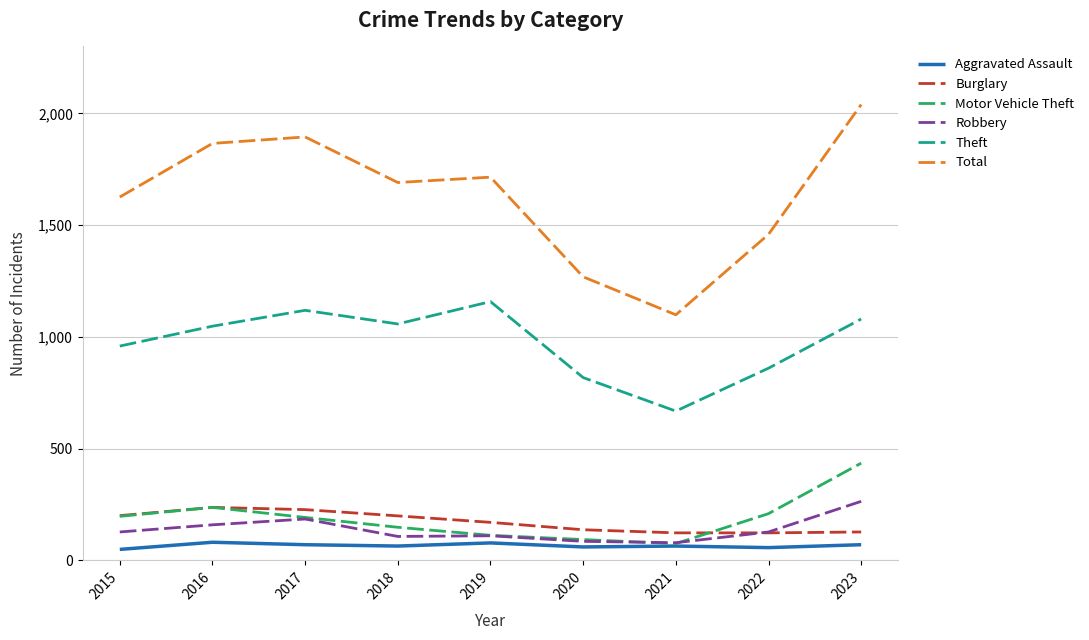

What is the difference between the maximum and second lowest values in the Theft series?

340